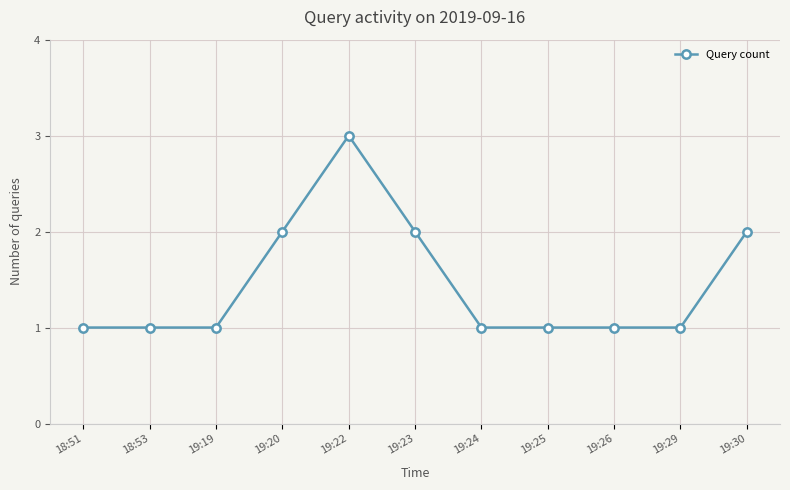

What is the approximate value at 19:22?

3